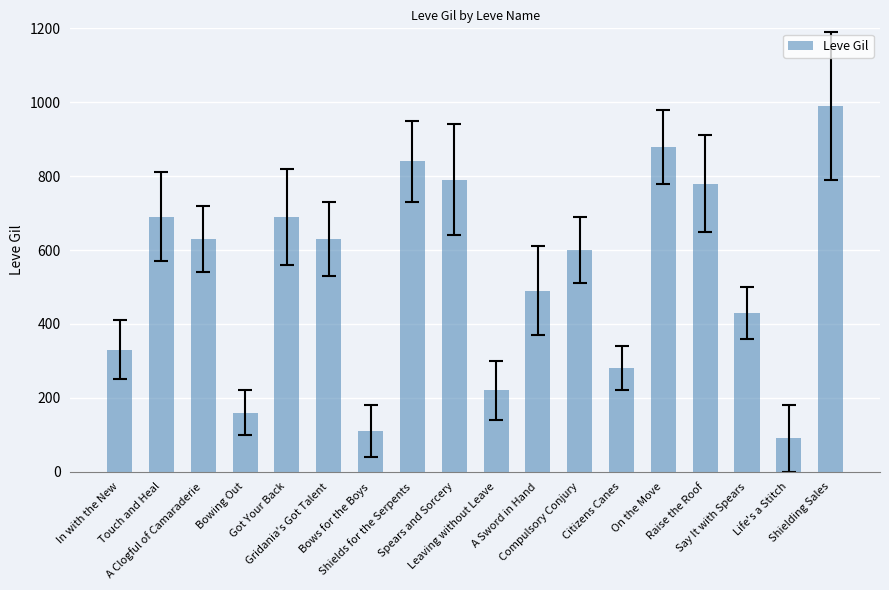

Are the bars horizontal?

No